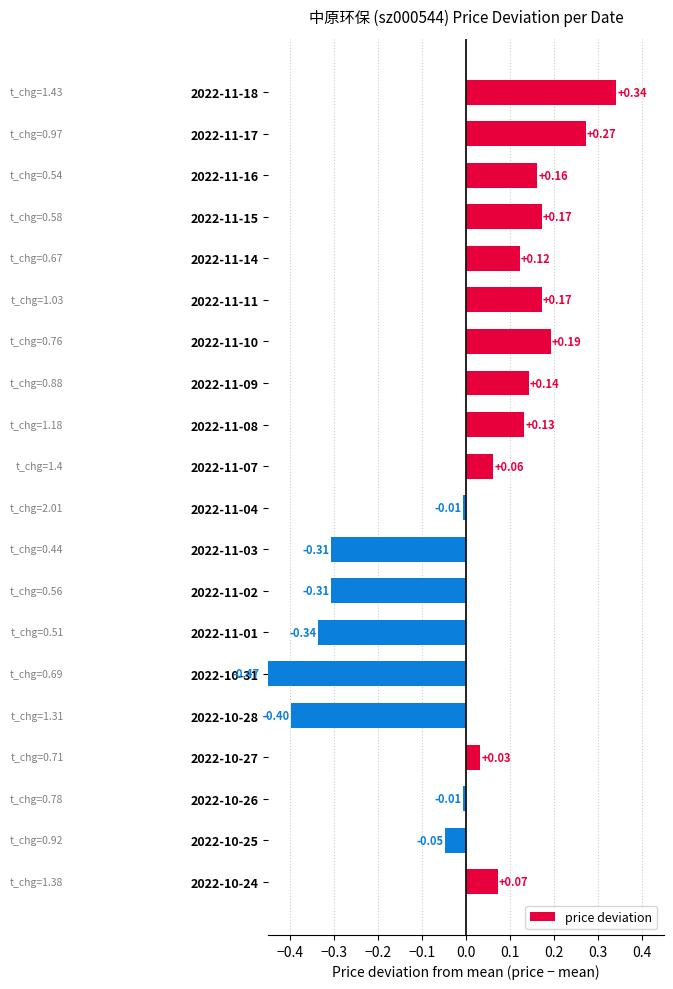

What position from the right is 2022-11-08?

12